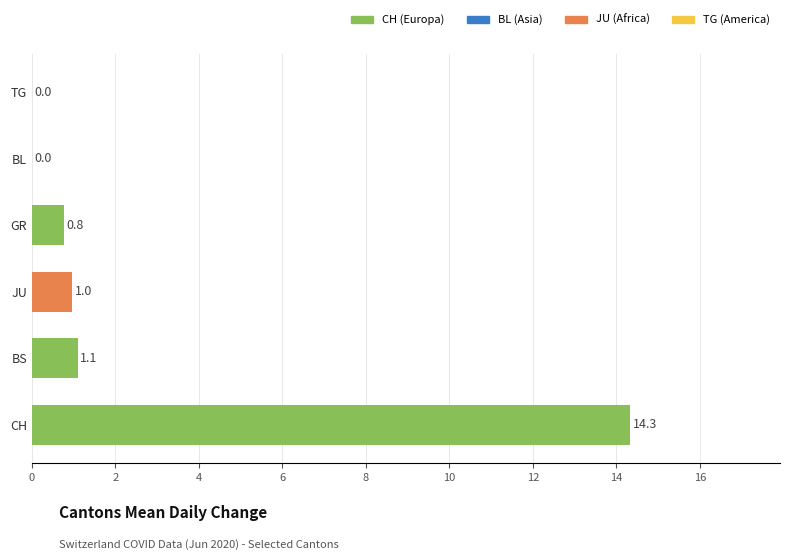

Between CH and BS, which is larger?

CH